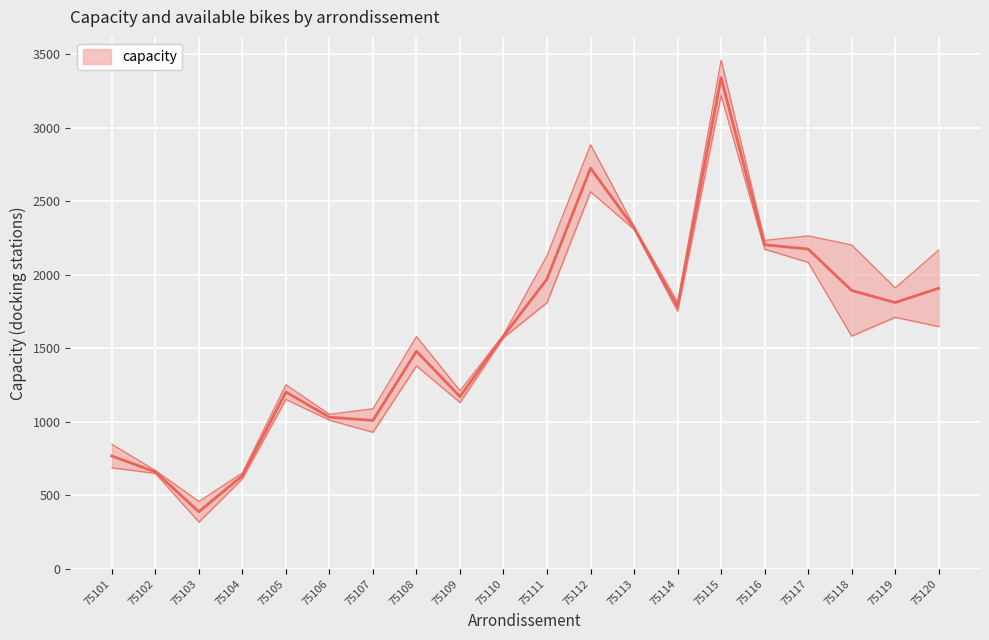

What is the difference between the second highest and second lowest values?

2092